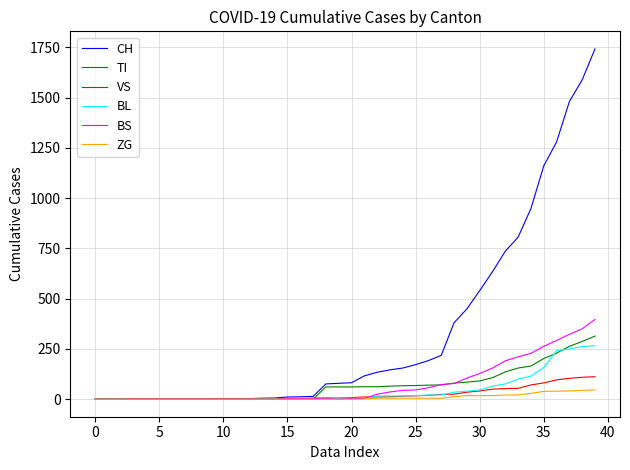

What is the difference between the maximum and minimum values in the BS series?

397